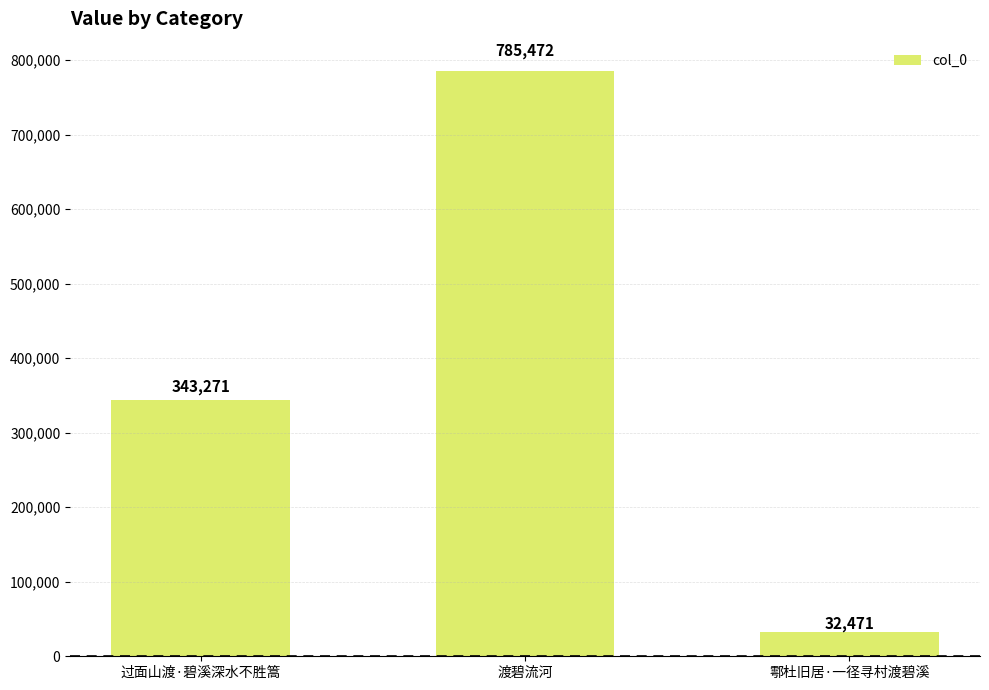

Where is the data nearest to the value 408971?

过面山渡·碧溪深水不胜篙